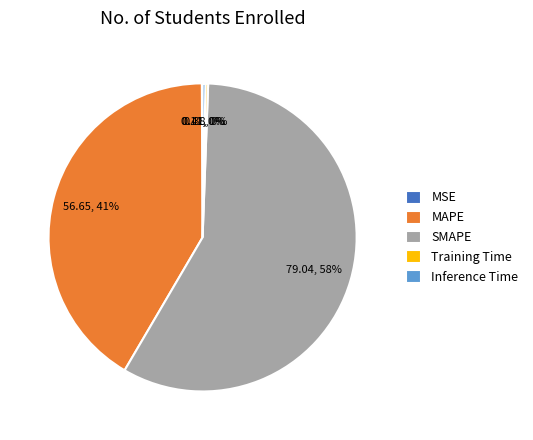

To the nearest percent, what is the average slice percentage?

20%